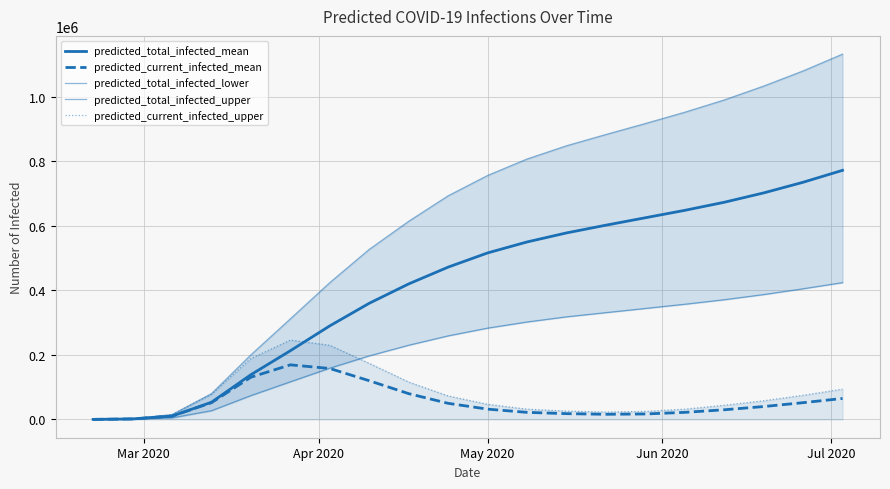

Count the number of data series in this chart.

5